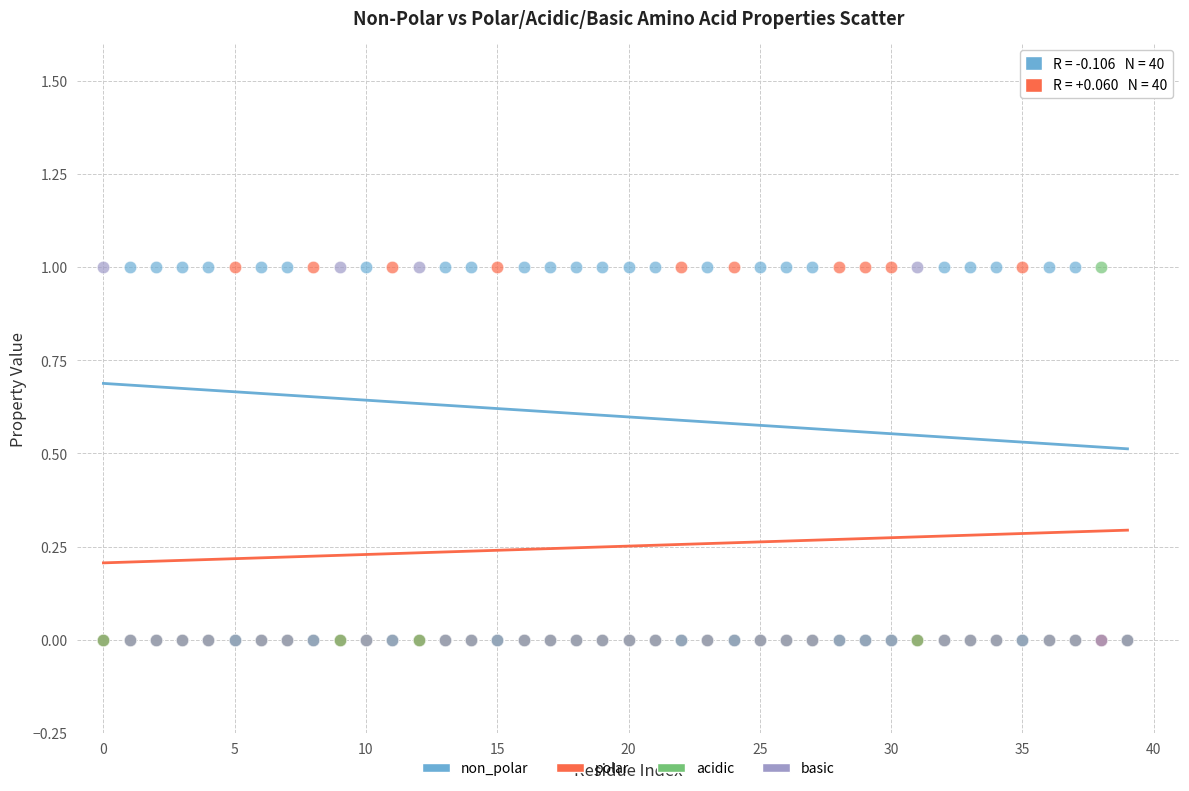

What are all the series names shown in the legend?

non_polar, polar, acidic, basic